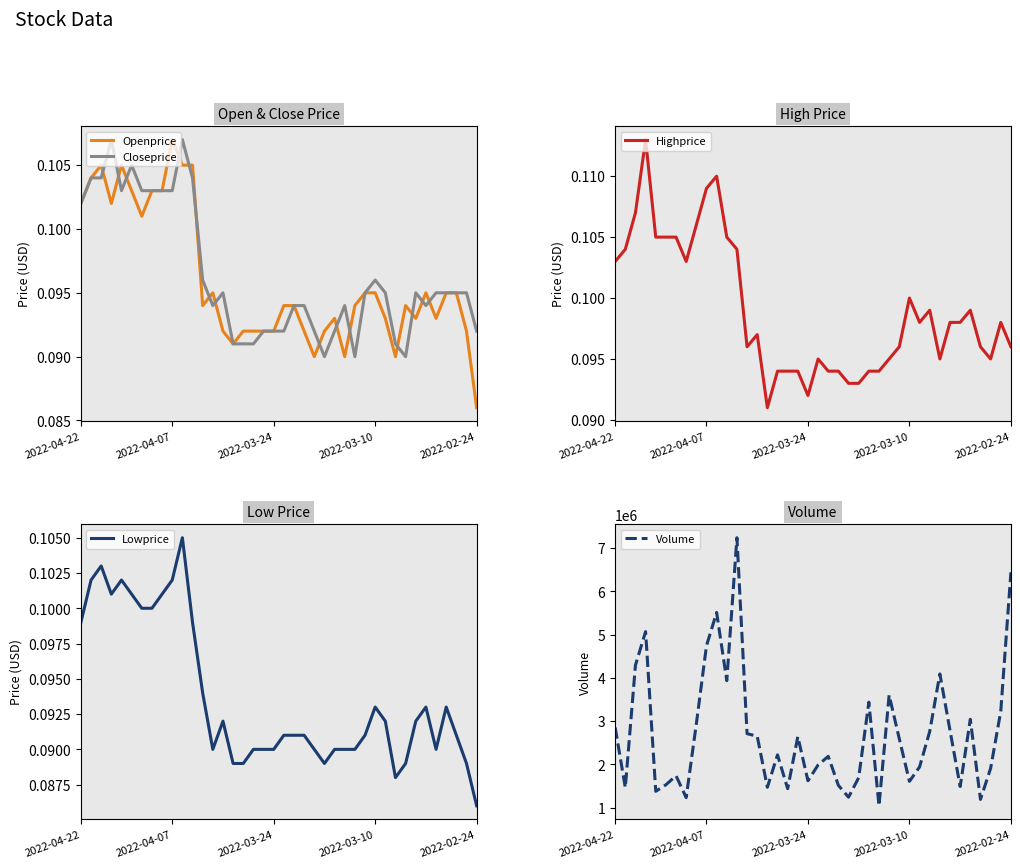

How many interior local valleys does the Highprice series have?

7